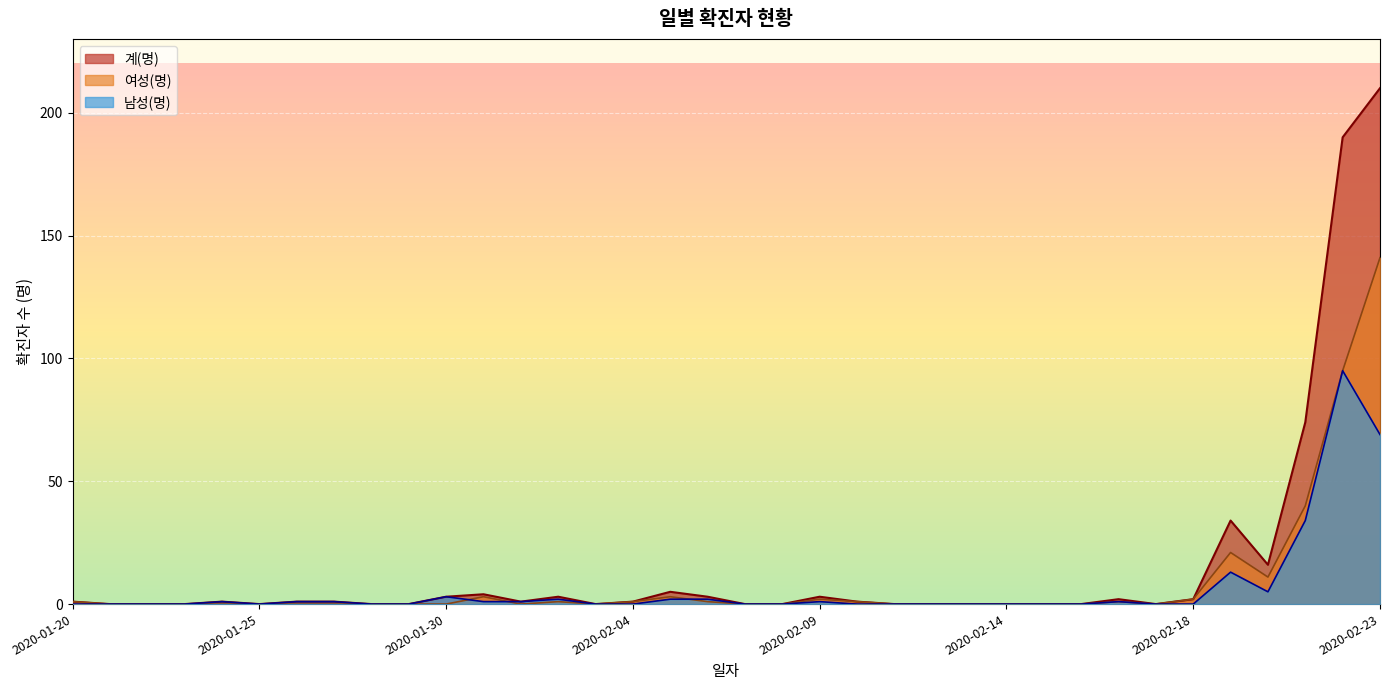

The value of 여성(명) at 2020-02-11 is 97. True or false?

False